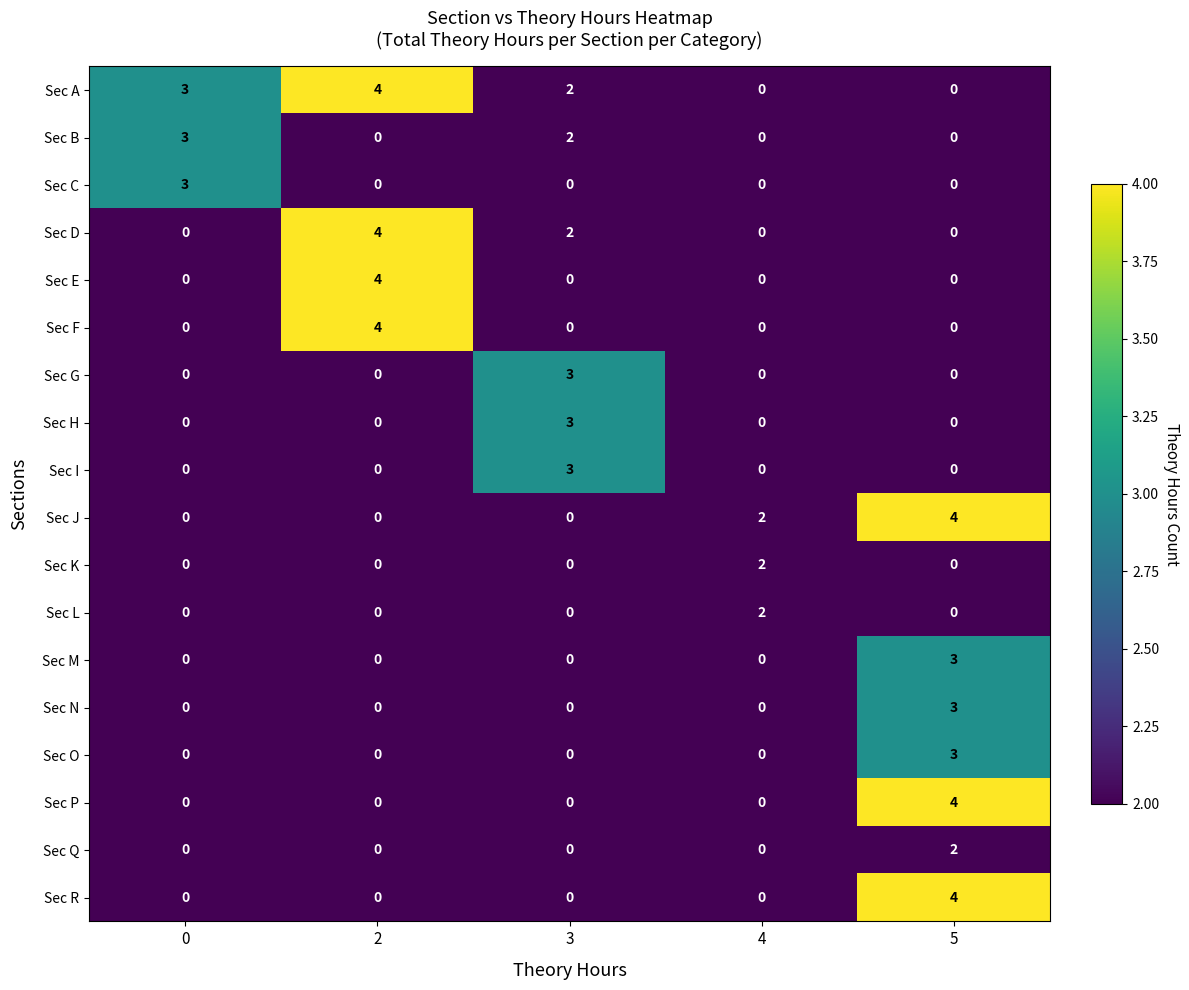

What is the sum of all Sec R values?

4